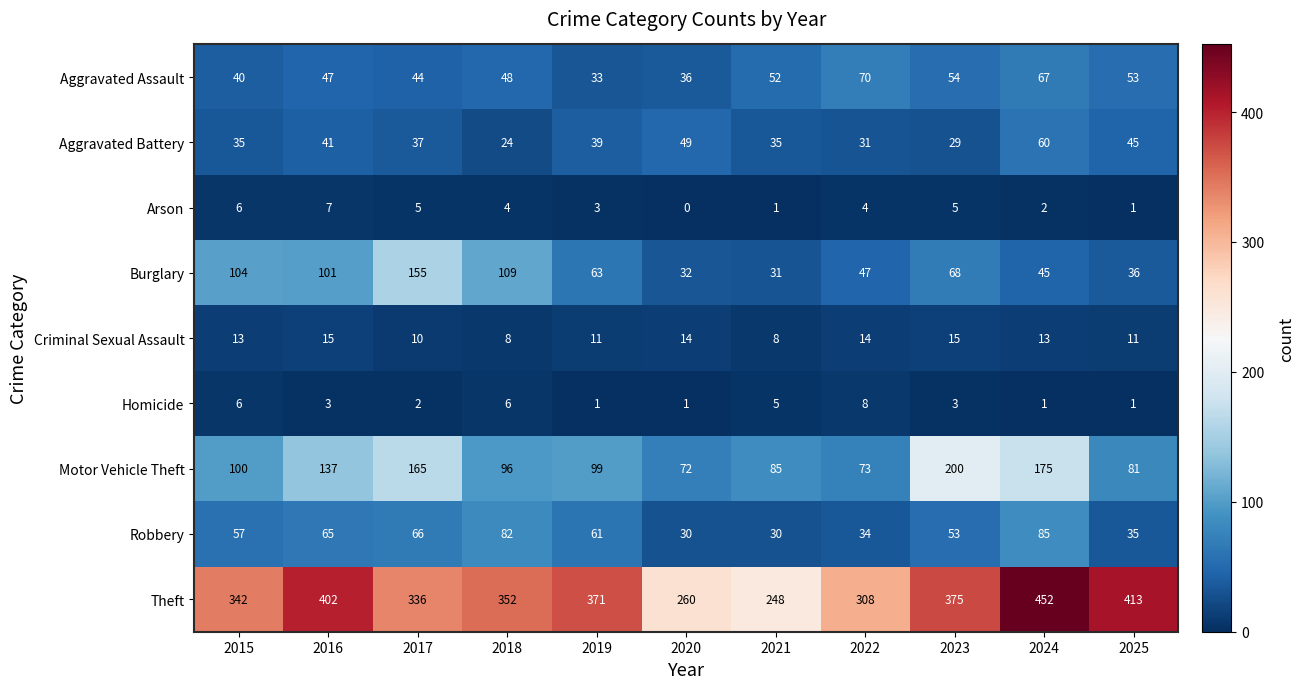

What is the difference between the second highest and second lowest values in the Robbery series?

52